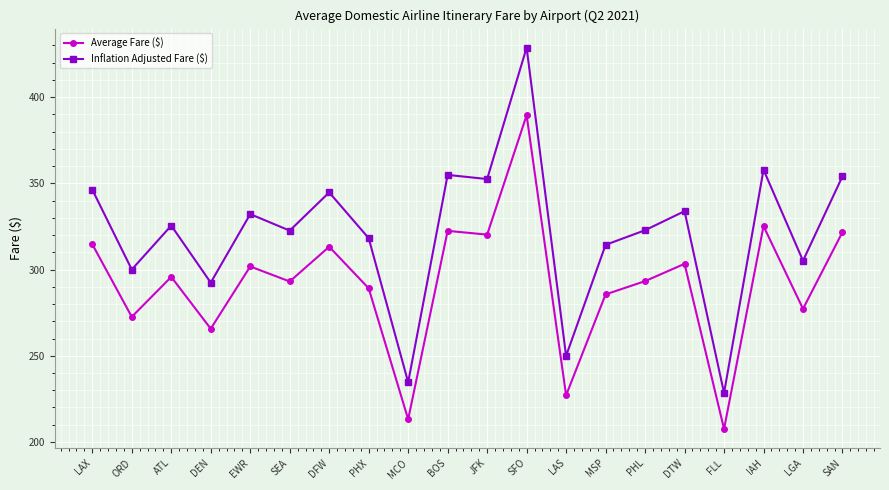

What position from the right is PHX?

13